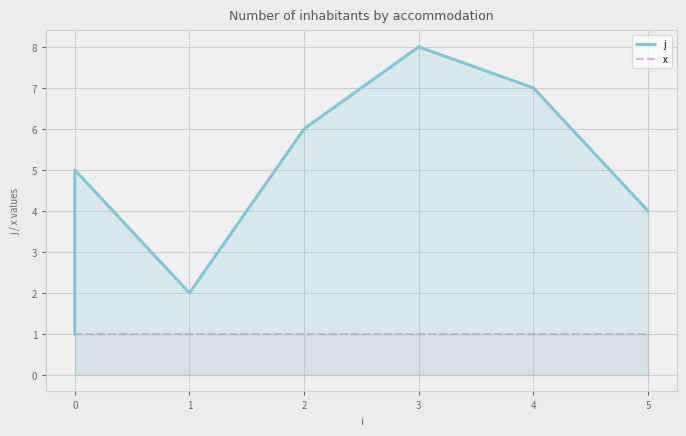

The j series shows 2 at 0. True or false?

False